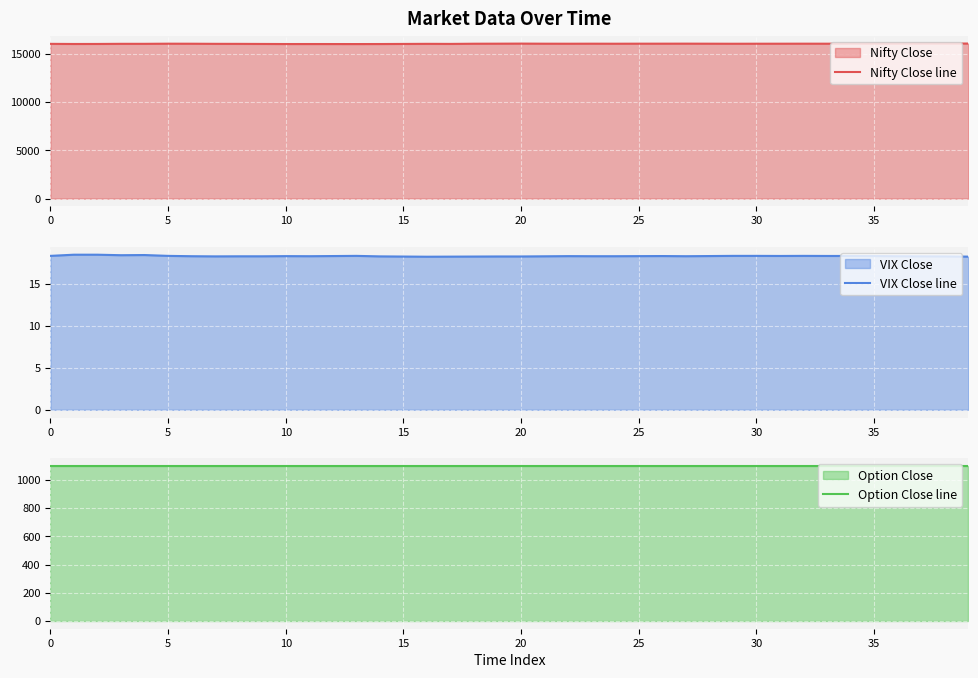

The VIX Close line series shows 18.3 at 25. True or false?

True